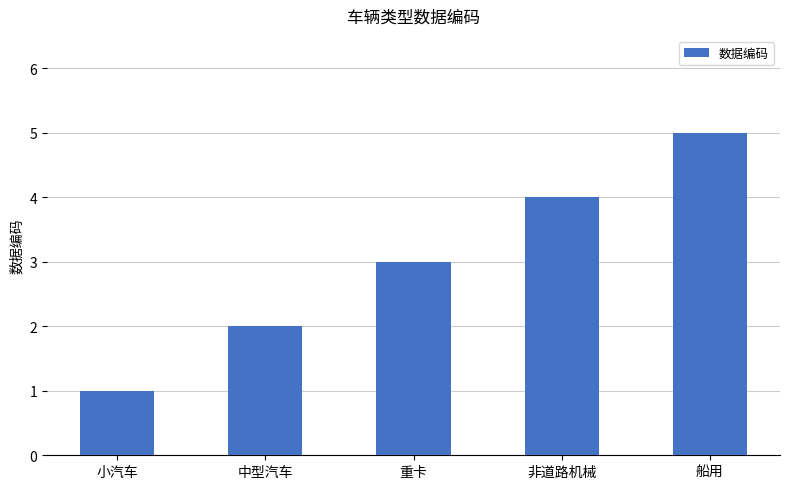

Reading left to right, transcribe all the data shown in this chart.

小汽车=1	中型汽车=2	重卡=3	非道路机械=4	船用=5